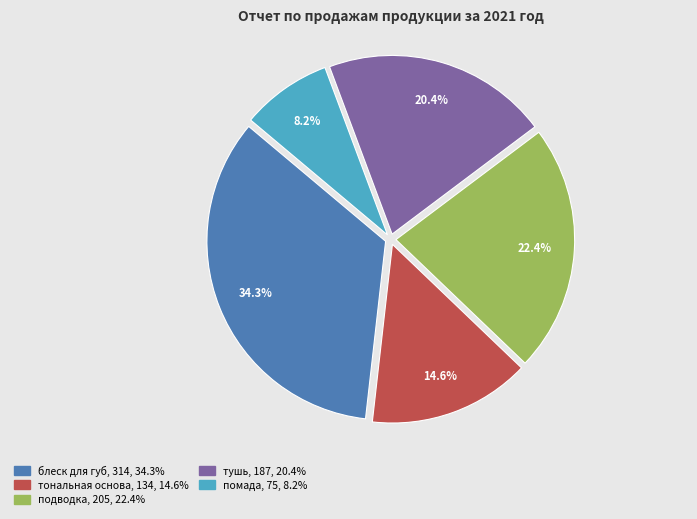

Is there a majority slice in this chart?

No